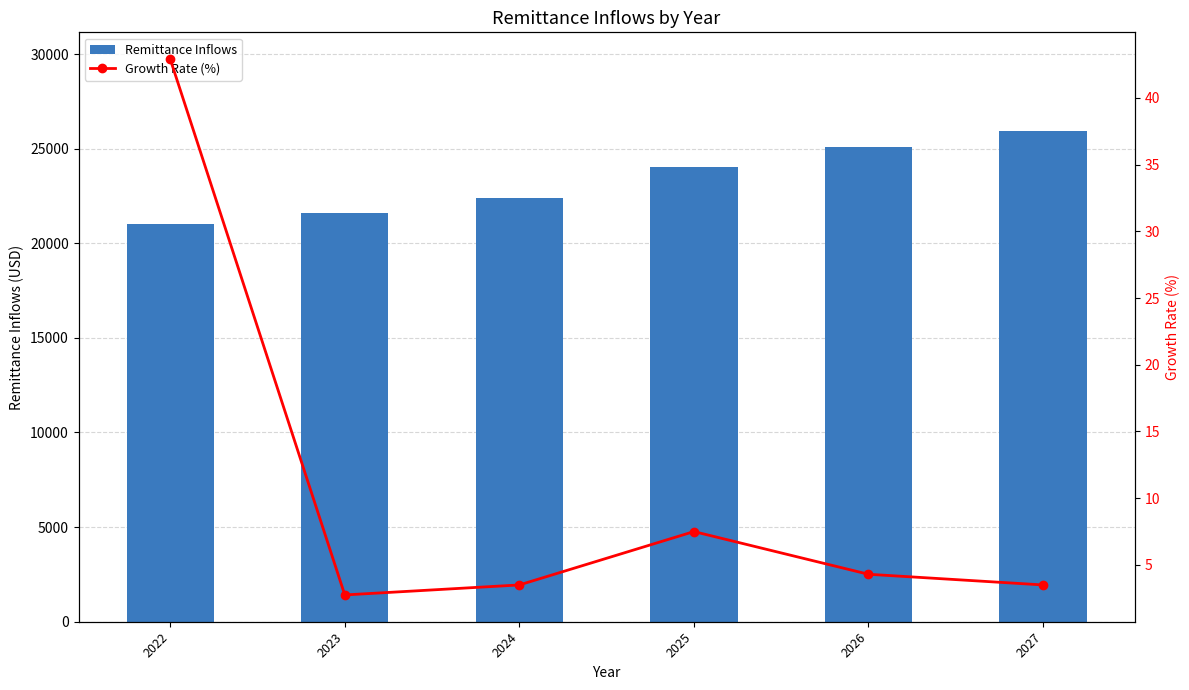

What are all the series names shown in the legend?

Remittance Inflows, Growth Rate (%)